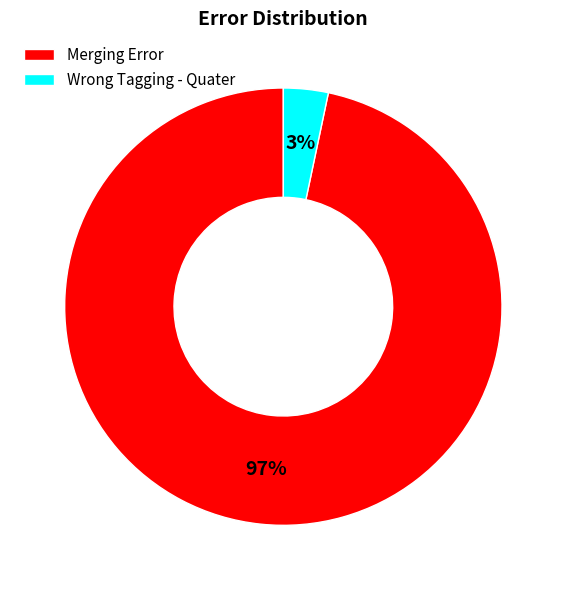

What is the majority slice?

Merging Error